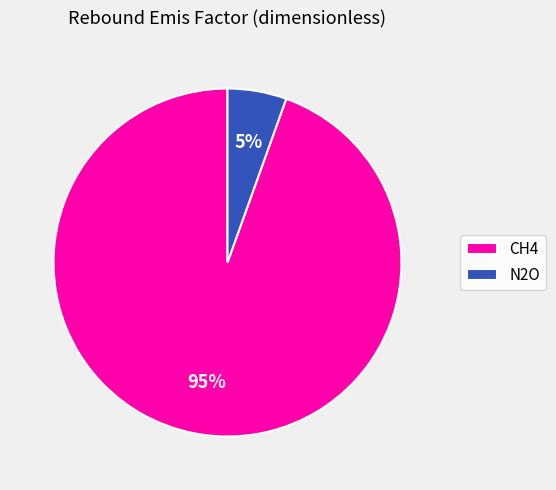

How many segments does this pie chart have?

2